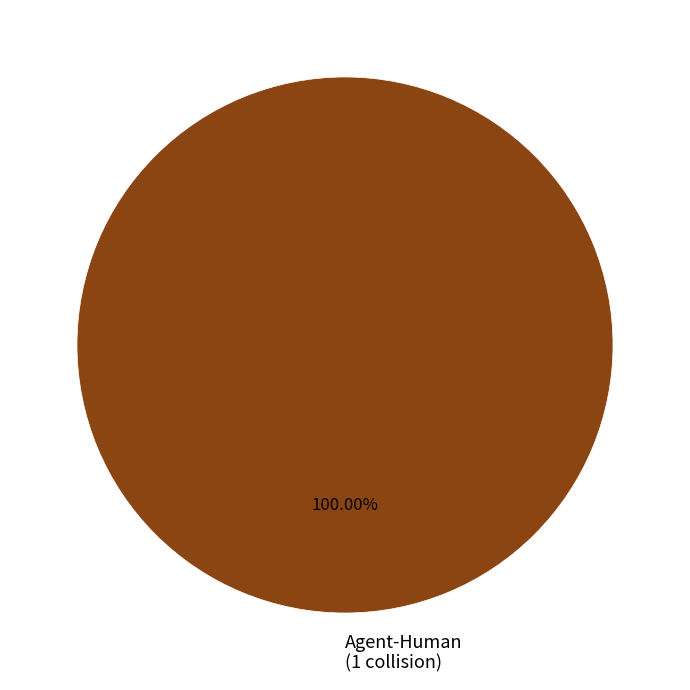

Rank the categories by value from highest to lowest.

Agent-Human (1 collision)